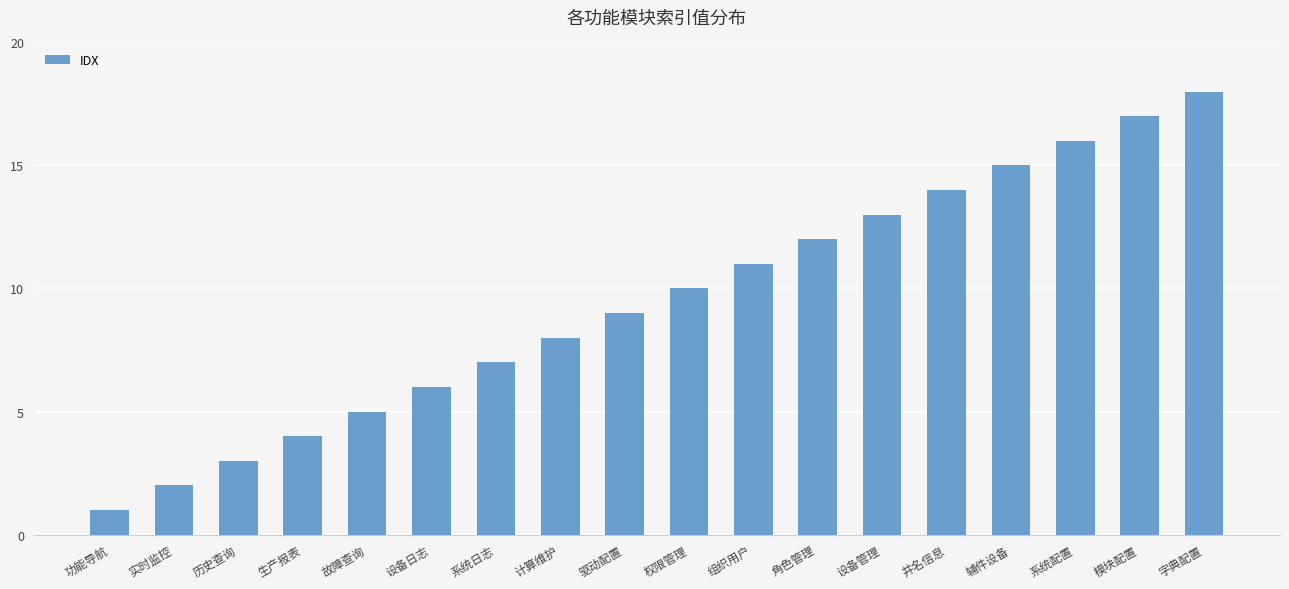

What is the difference between the values at 故障查询 and 井名信息?

9